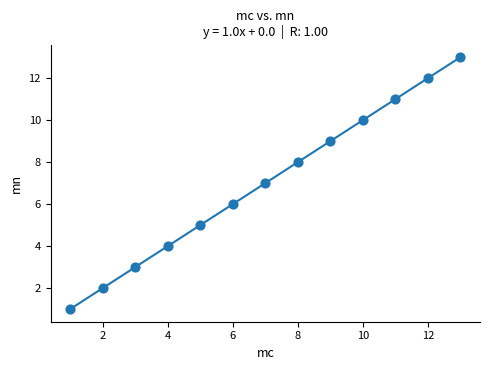

What is the range of X values (max minus min)?

12